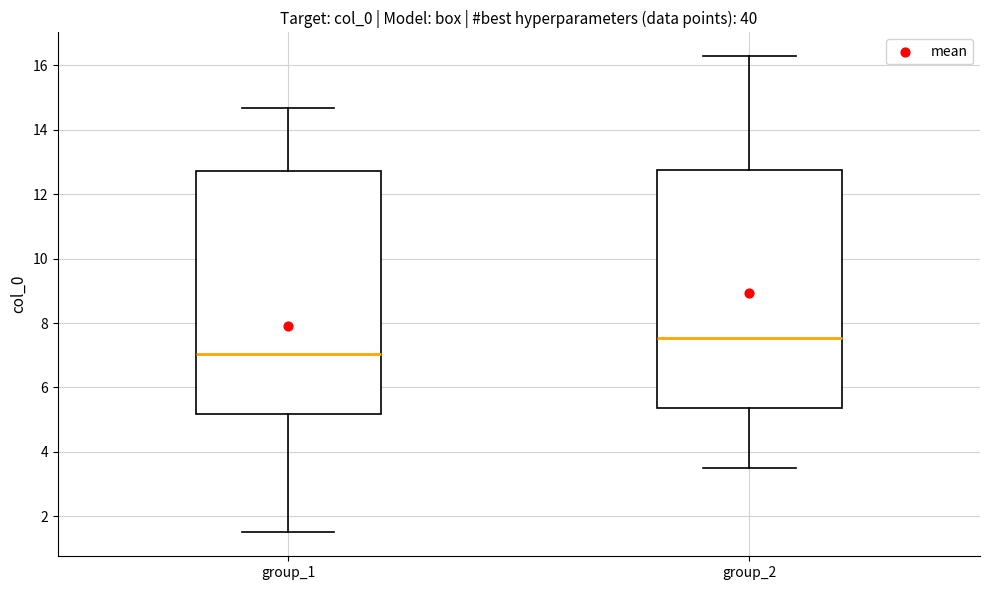

Where is the lower edge of the box for group_2 on the y-axis? The values are not printed on the chart, so give them approximately, as read against the axis.

5.4